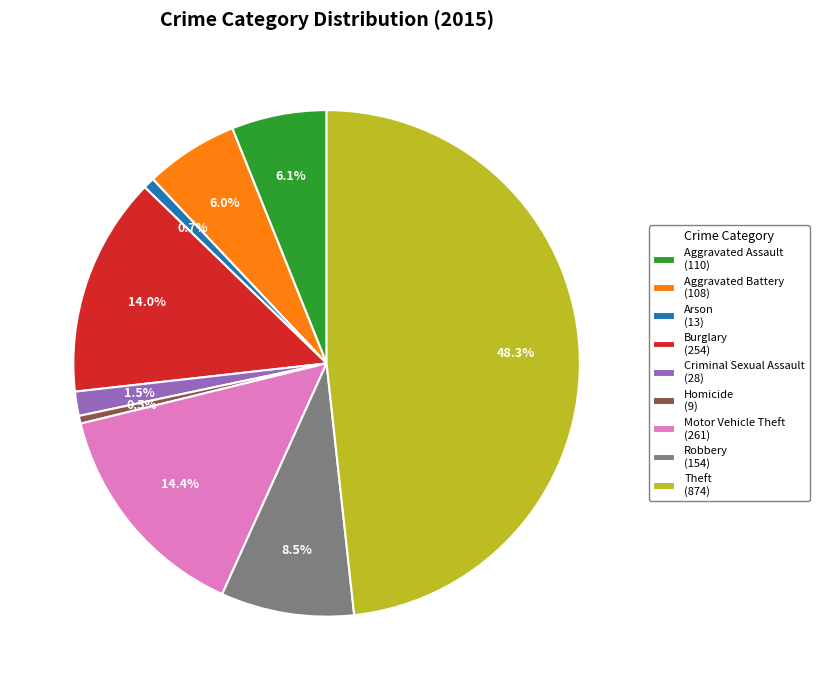

To the nearest percent, what portion does Aggravated Assault represent?

6%